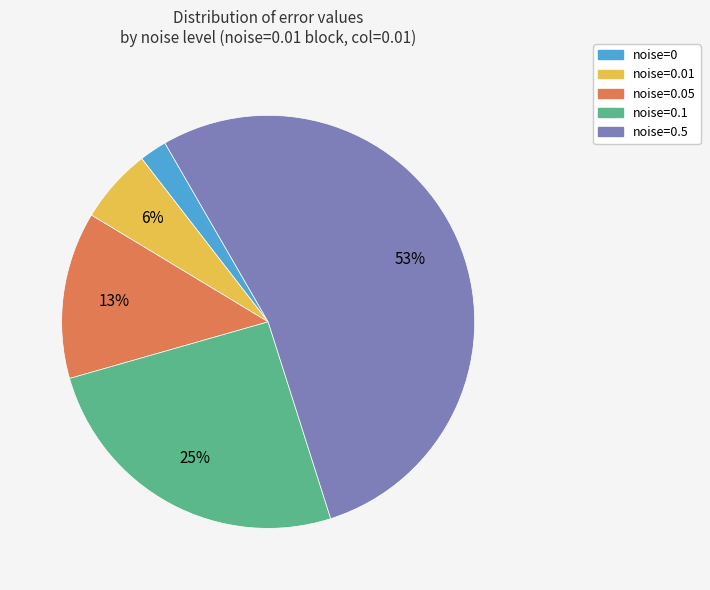

Which category has the biggest portion of the pie?

noise=0.5